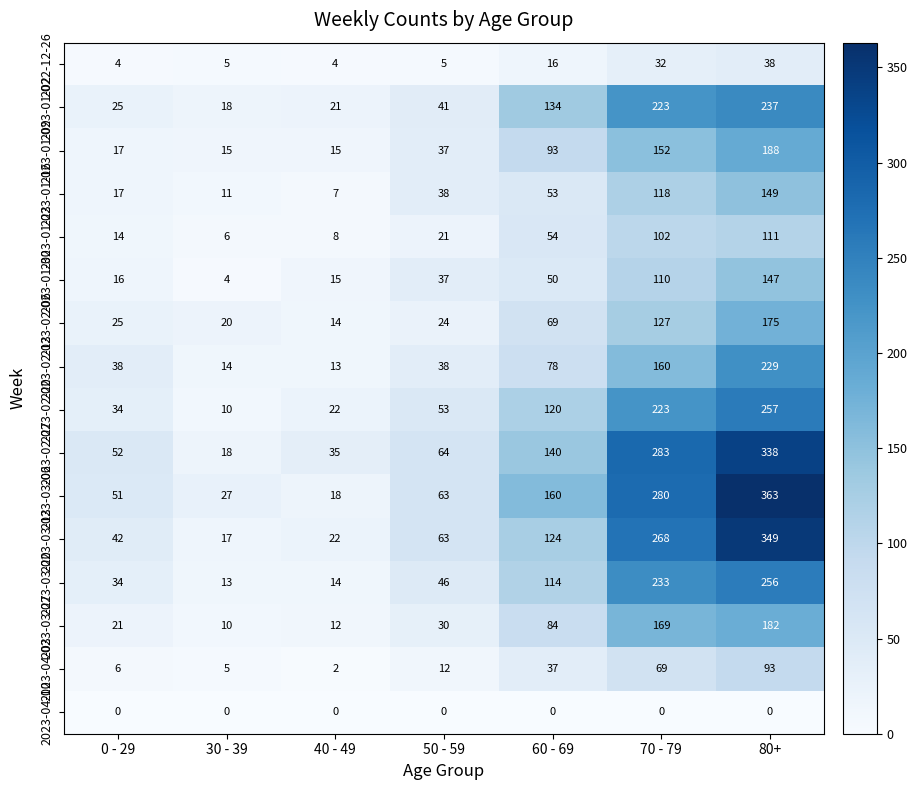

The 2023-02-13 series shows 38 at 50 - 59. True or false?

True